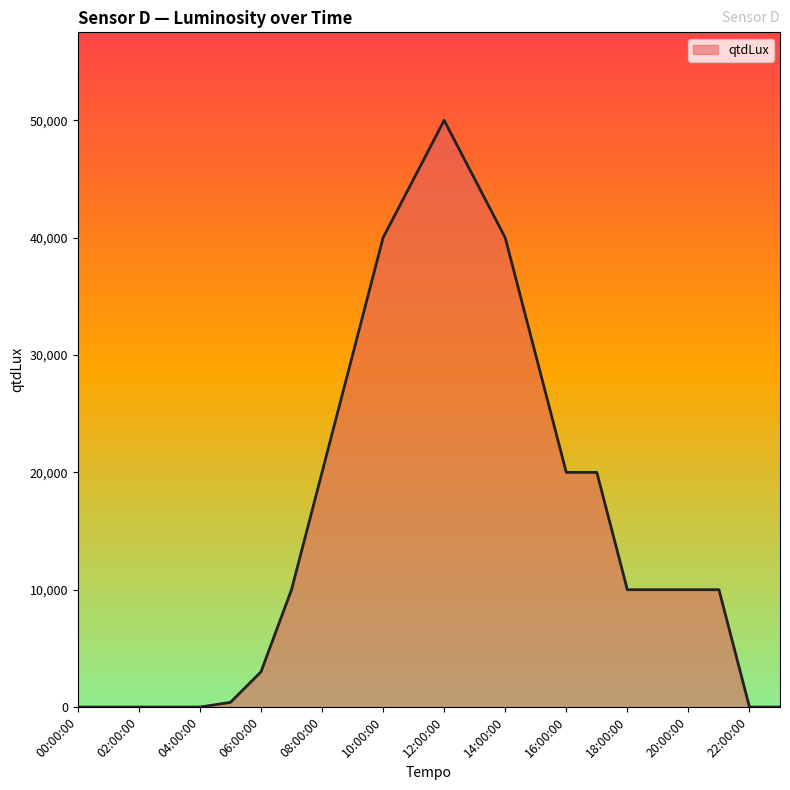

What is the greatest value displayed?

50000